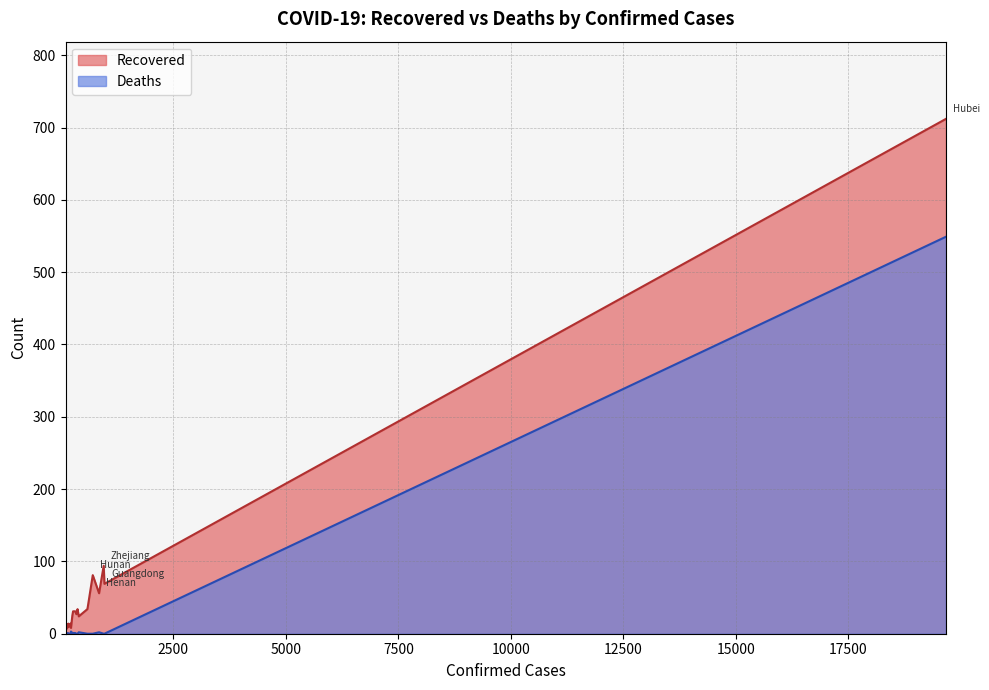

Which series has the largest total across all categories?

Recovered